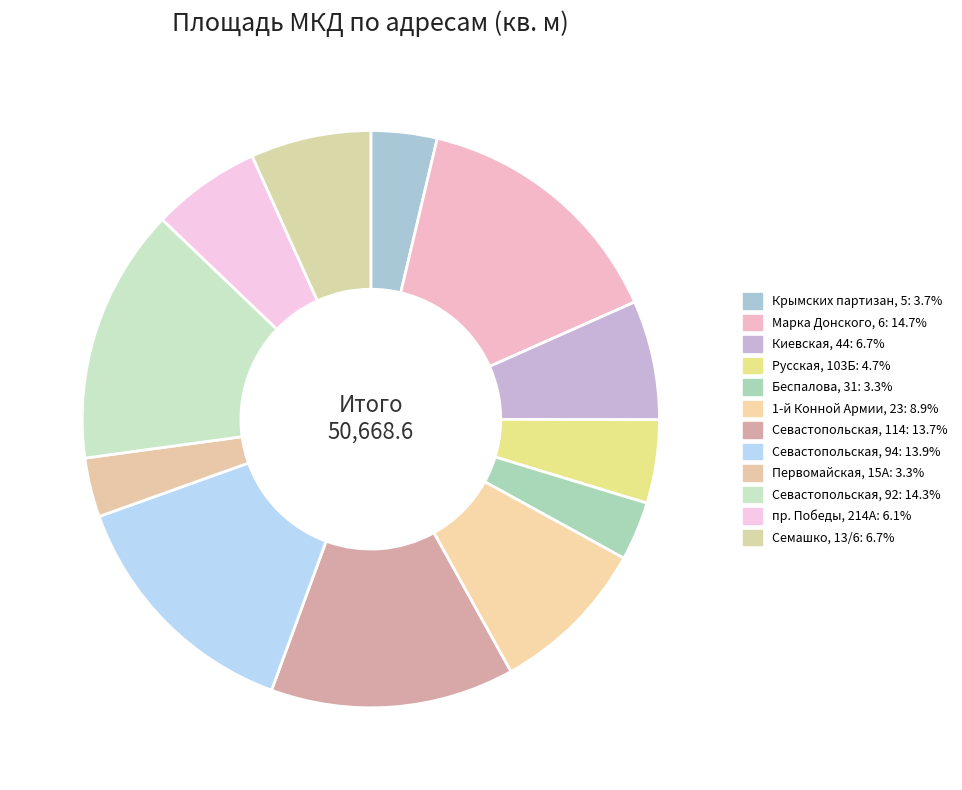

To the nearest percent, what is the difference between the largest and smallest slice percentages?

11%